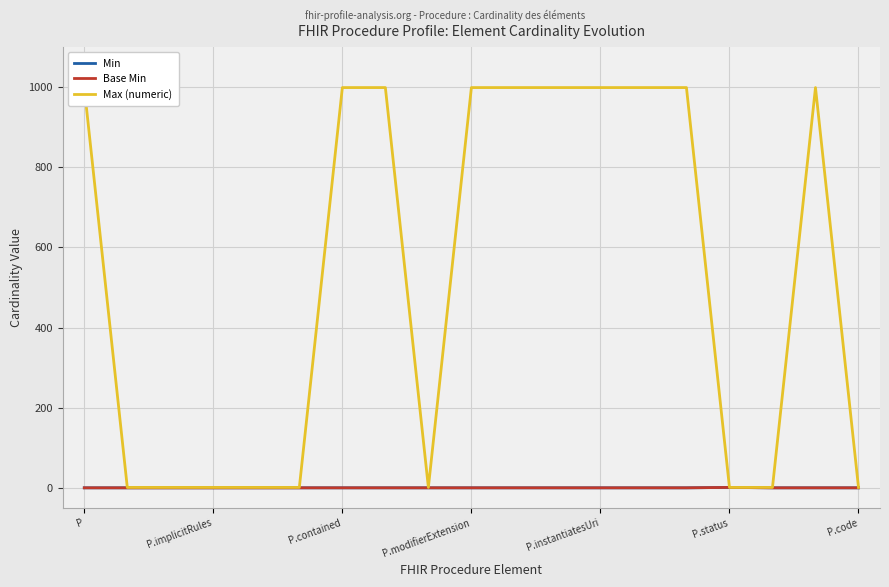

How many categories are shown in the chart?

19